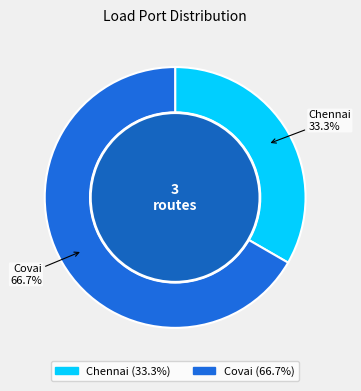

Approximately how many times larger is the value at Covai compared to Chennai?

2.0